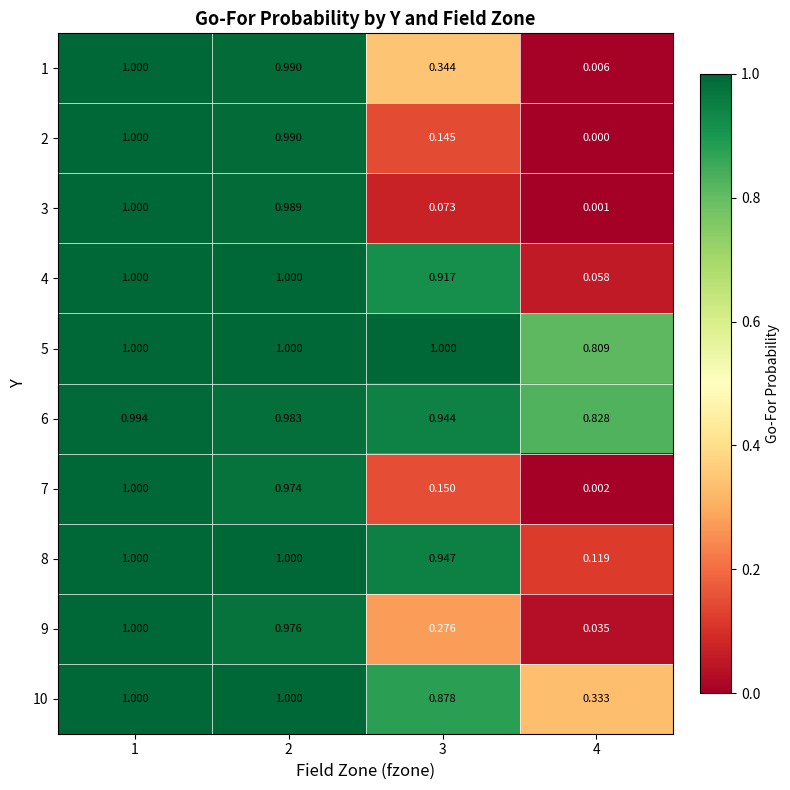

Is the value of 4 at 3 greater than the value of 8 at 2?

No